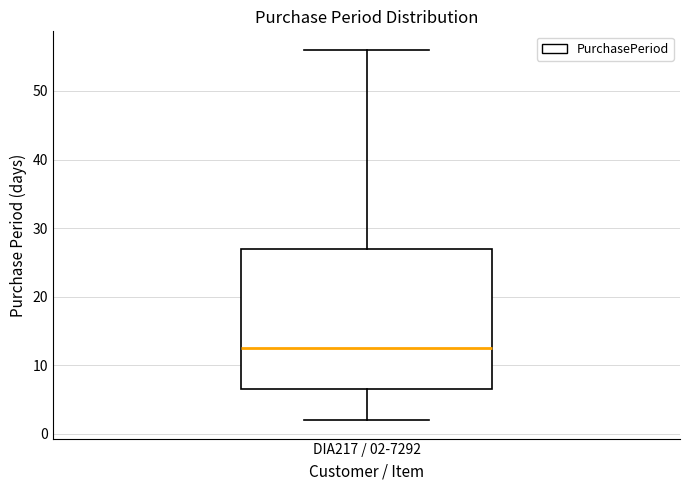

Read this box plot against the y-axis: the position of the median line, the range covered by the box, and the ends of both whiskers. The values are not printed on the chart, so give them approximately, as read against the axis.

median 13, box 7 to 27, whiskers 2 to 56